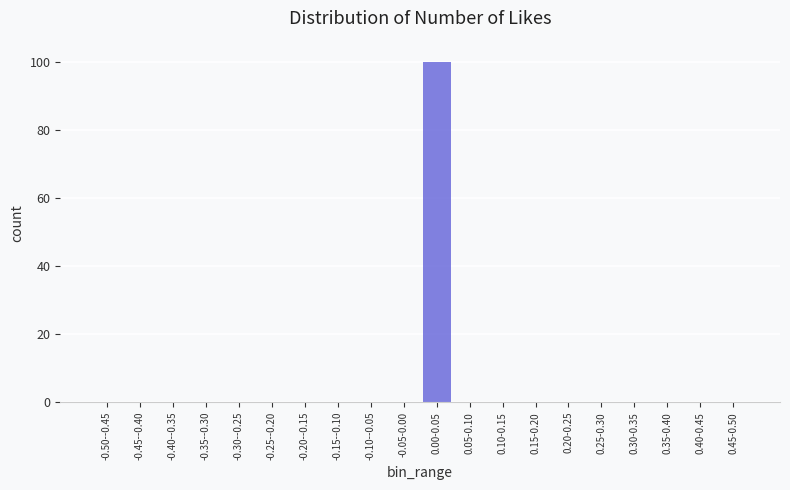

Reading right to left, list all the values displayed in this chart.

0.45-0.50=0	0.40-0.45=0	0.35-0.40=0	0.30-0.35=0	0.25-0.30=0	0.20-0.25=0	0.15-0.20=0	0.10-0.15=0	0.05-0.10=0	0.00-0.05=100	-0.05-0.00=0	-0.10--0.05=0	-0.15--0.10=0	-0.20--0.15=0	-0.25--0.20=0	-0.30--0.25=0	-0.35--0.30=0	-0.40--0.35=0	-0.45--0.40=0	-0.50--0.45=0